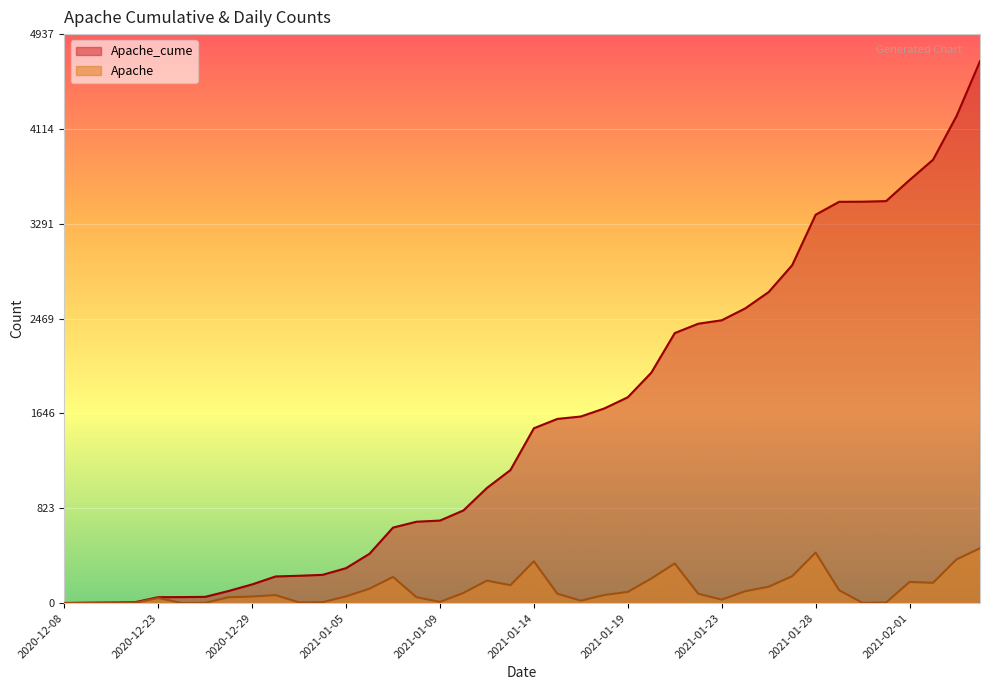

At which label does Apache_cume reach its peak?

2021-02-04